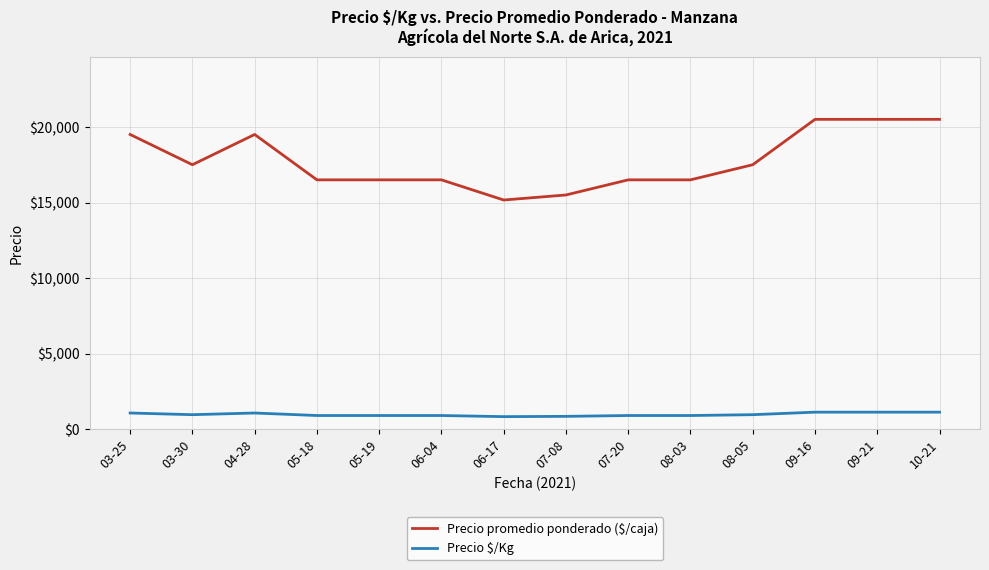

What is the highest value of the Precio promedio ponderado ($/caja) series?

20500.0